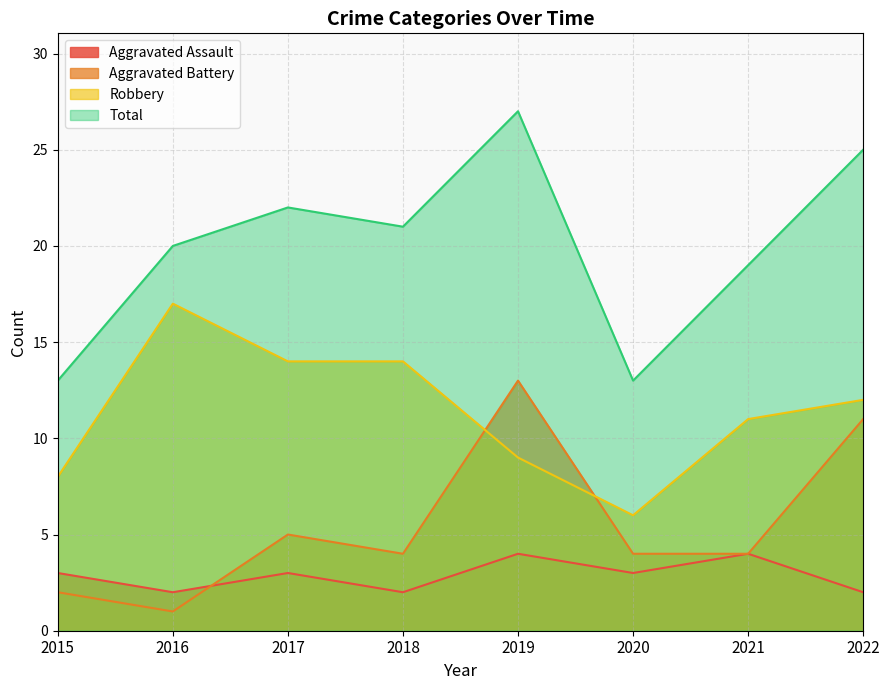

List the labels in order of Aggravated Battery value, largest first.

2019, 2022, 2017, 2018, 2020, 2021, 2015, 2016